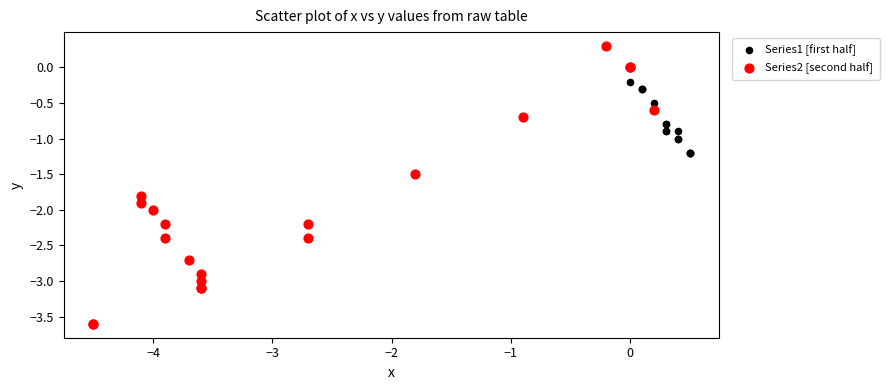

Which series has the widest spread of Y values?

Series2 [second half]